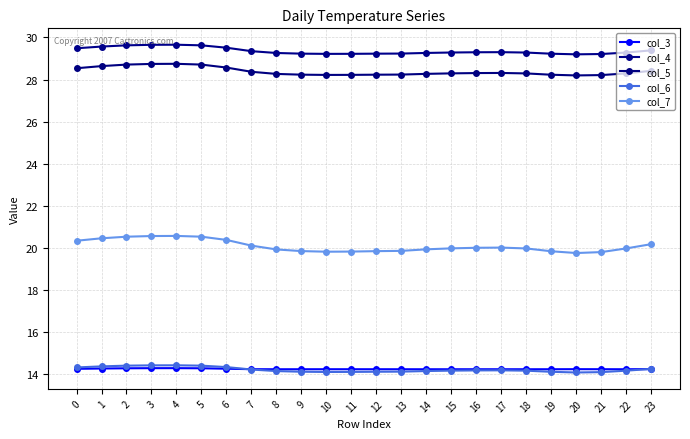

Count the number of data series in this chart.

5